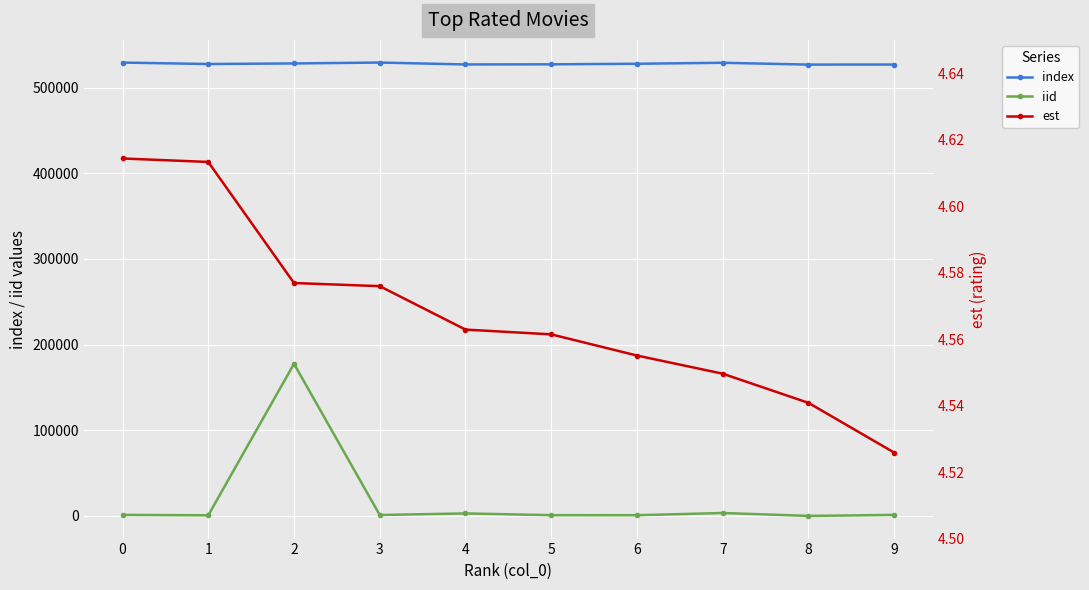

True or false: est and index cross at least once.

False